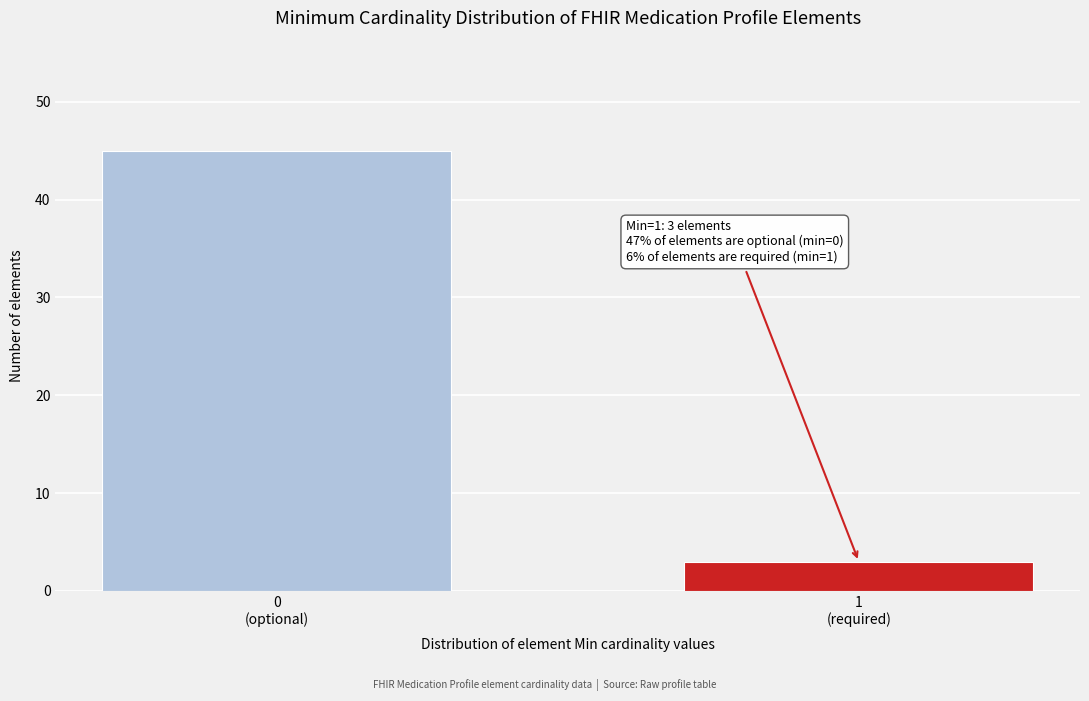

Reading left to right, what are all the values shown in this chart?

45	3